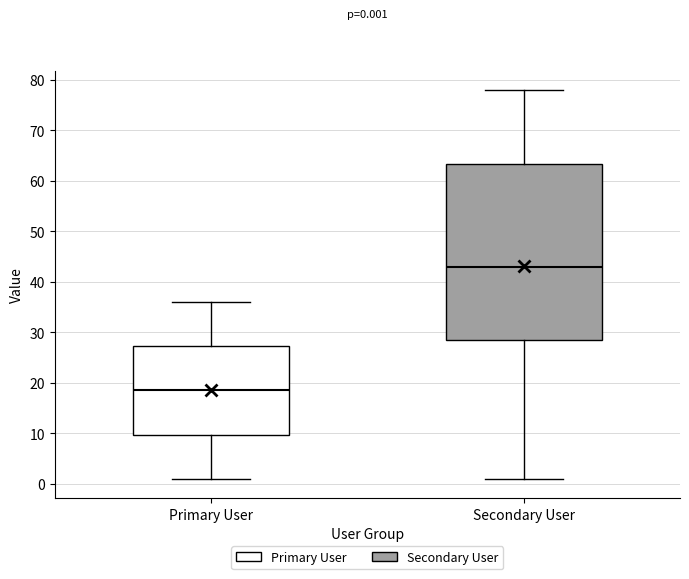

Comparing the boxes themselves (not the whiskers), which one is the tallest?

Secondary User